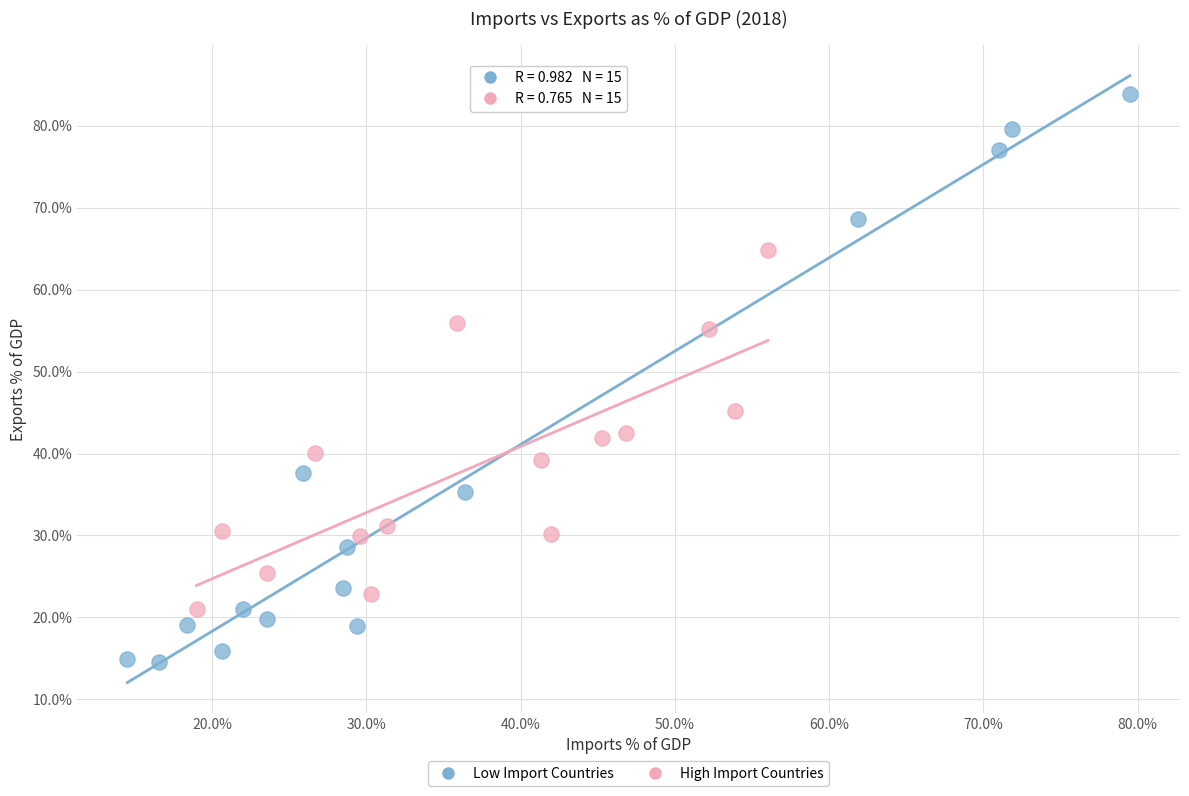

Which series has the largest Y range (max minus min)?

Low Import Countries